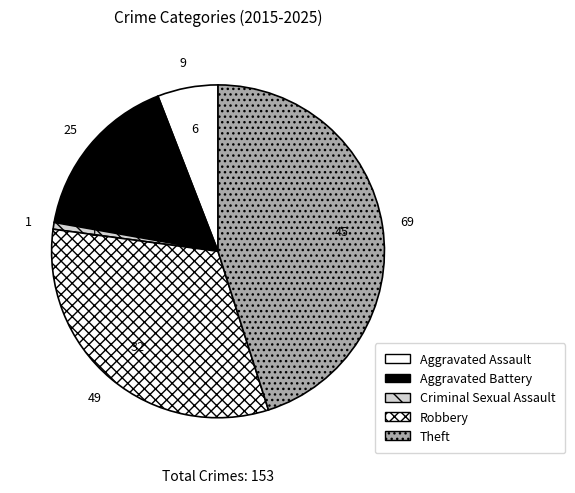

Between Theft and Criminal Sexual Assault, which is larger?

Theft